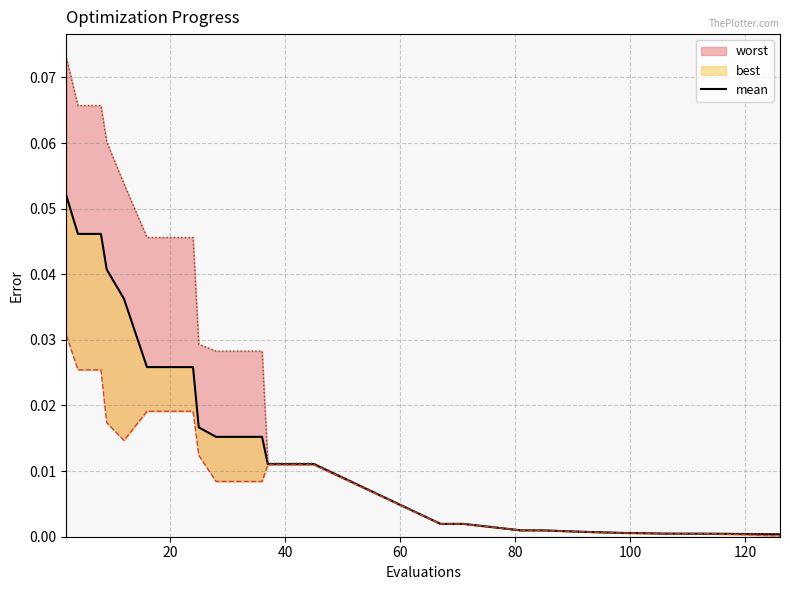

Is it true that the value at 8 is 0.0?

False